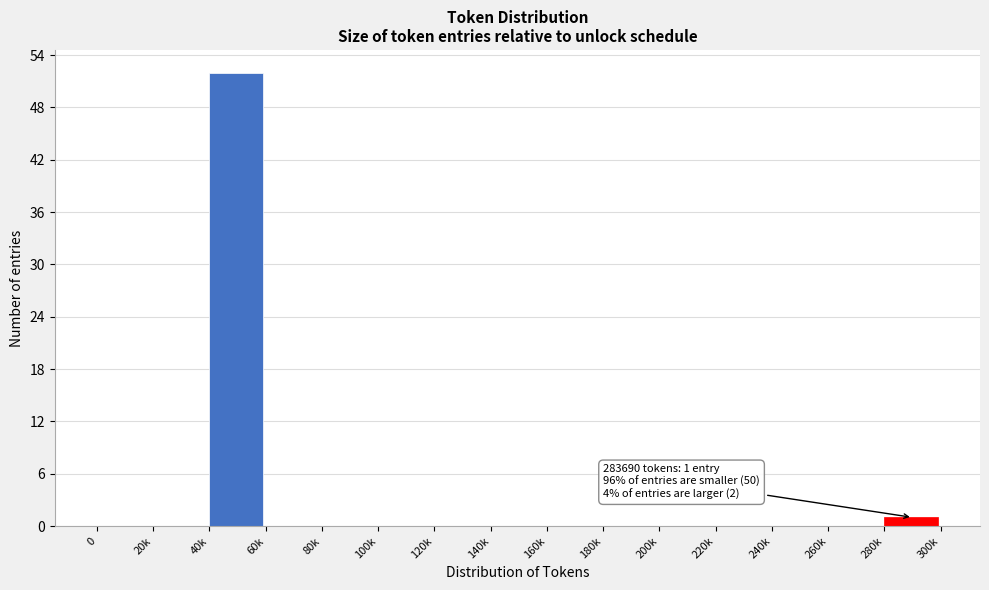

Reading left to right, list all the values displayed in this chart.

0=0	20k=0	40k=52	60k=0	80k=0	100k=0	120k=0	140k=0	160k=0	180k=0	200k=0	220k=0	240k=0	260k=0	280k=1